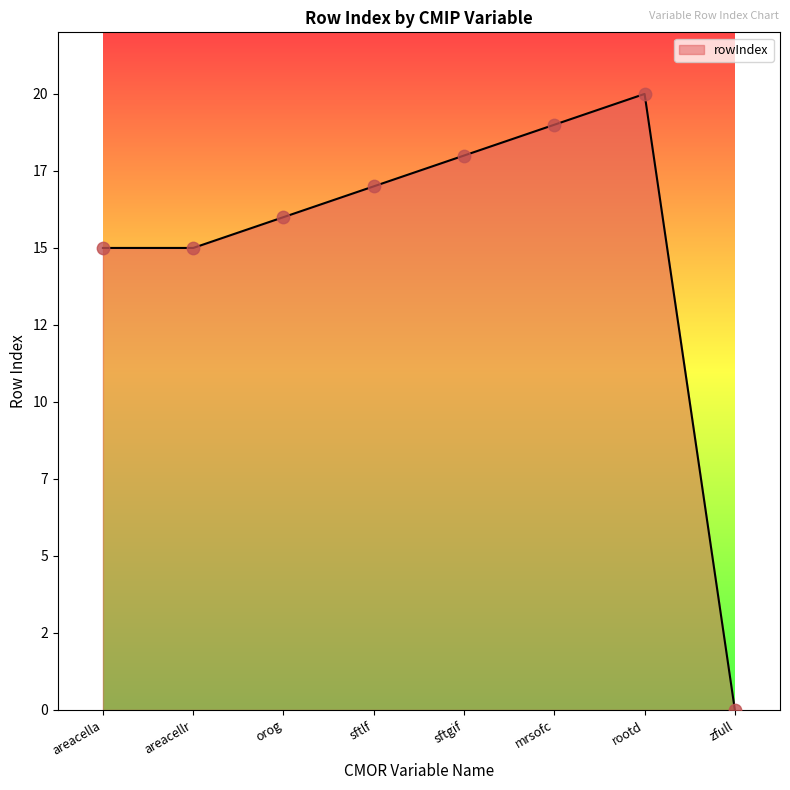

Between mrsofc and areacellr, which is larger?

mrsofc